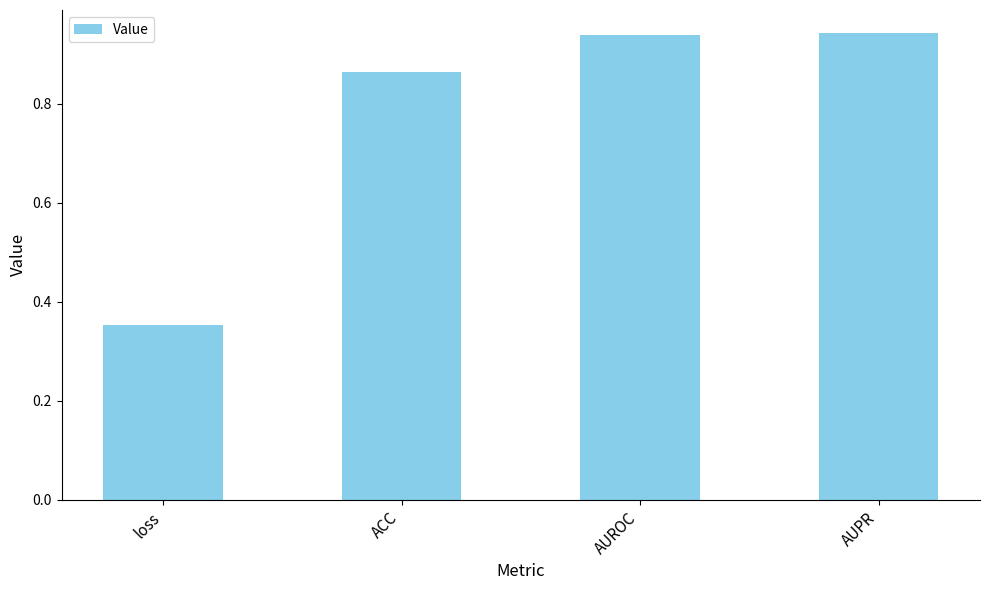

What position from the left is ACC?

2